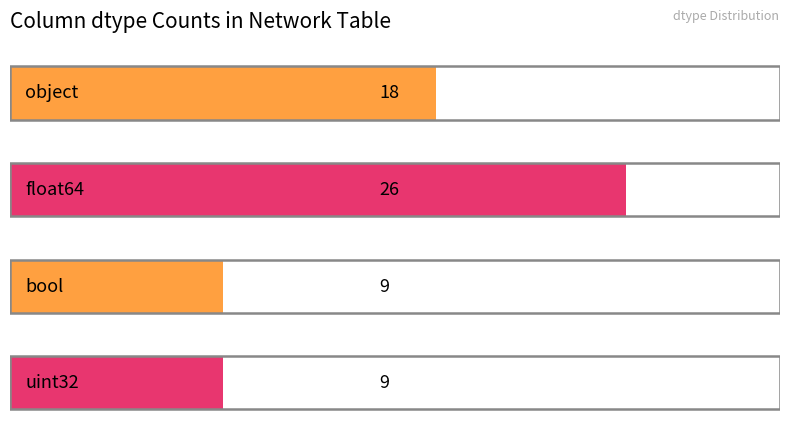

Does the chart contain any negative values?

No